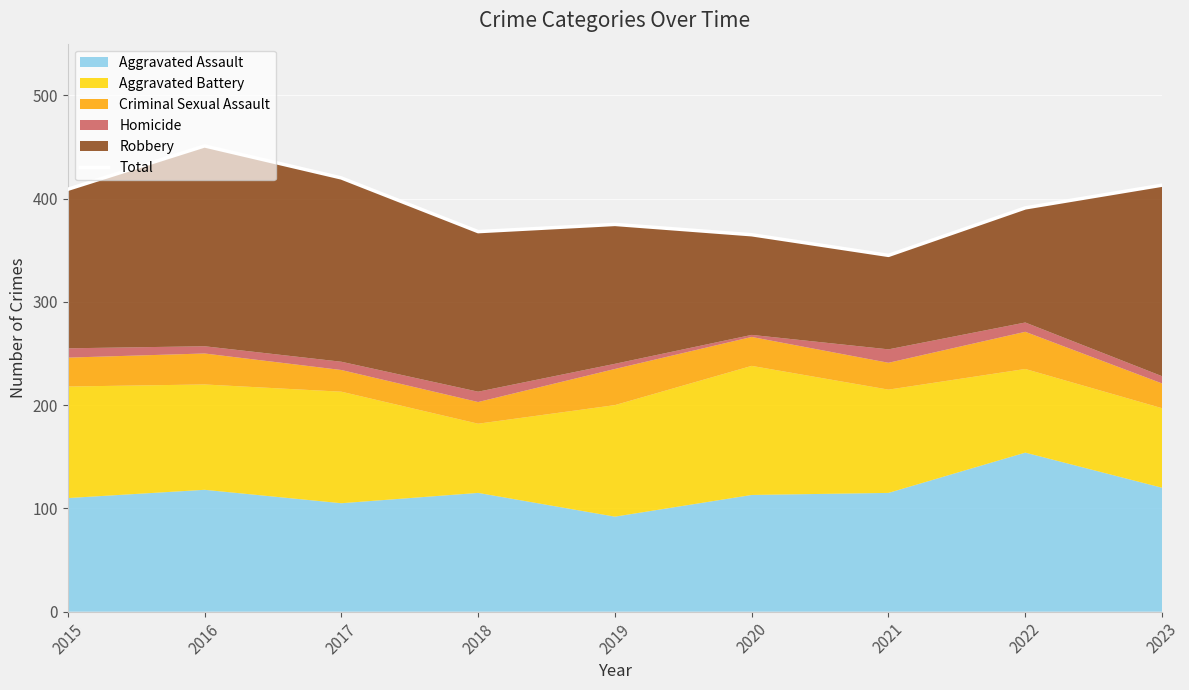

Is it true that the value at 2019 is 375?

True